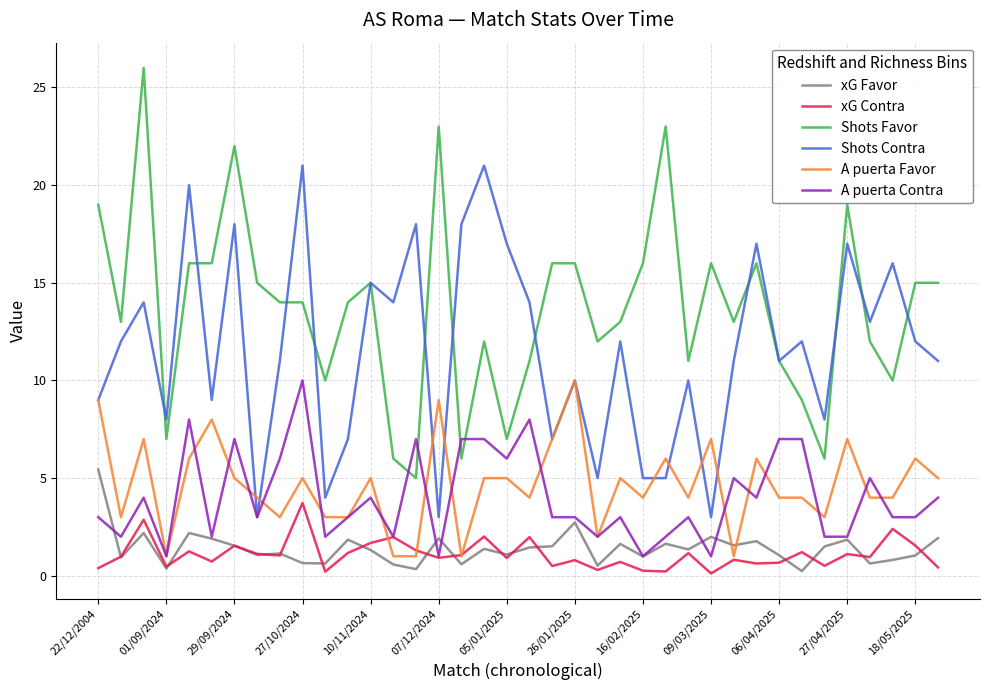

How many lines are shown in the chart?

6